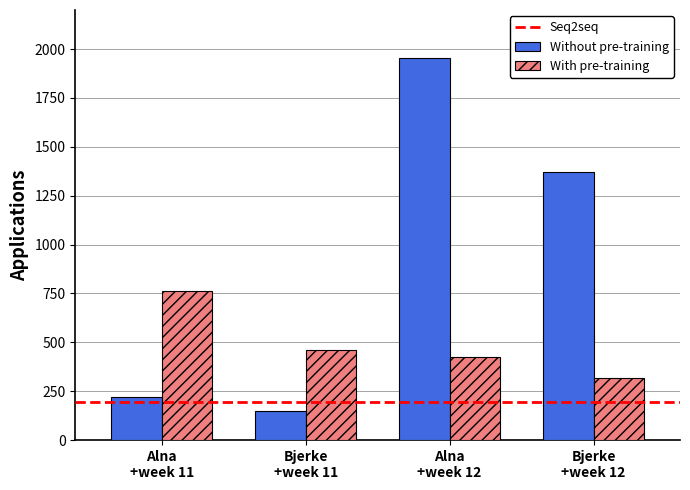

What is the average value of the With pre-training series?

491